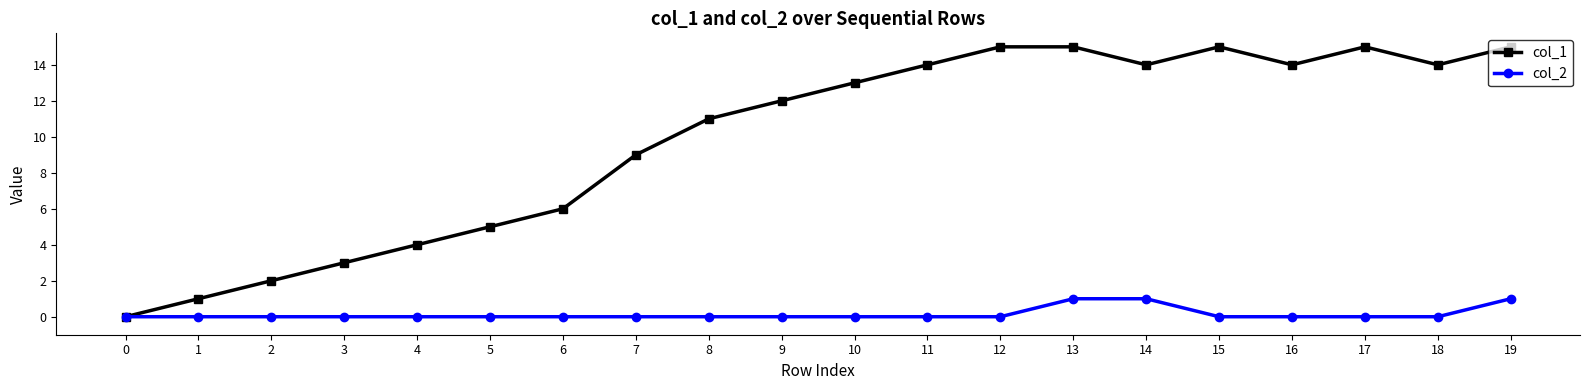

What are all the series names shown in the legend?

col_1, col_2